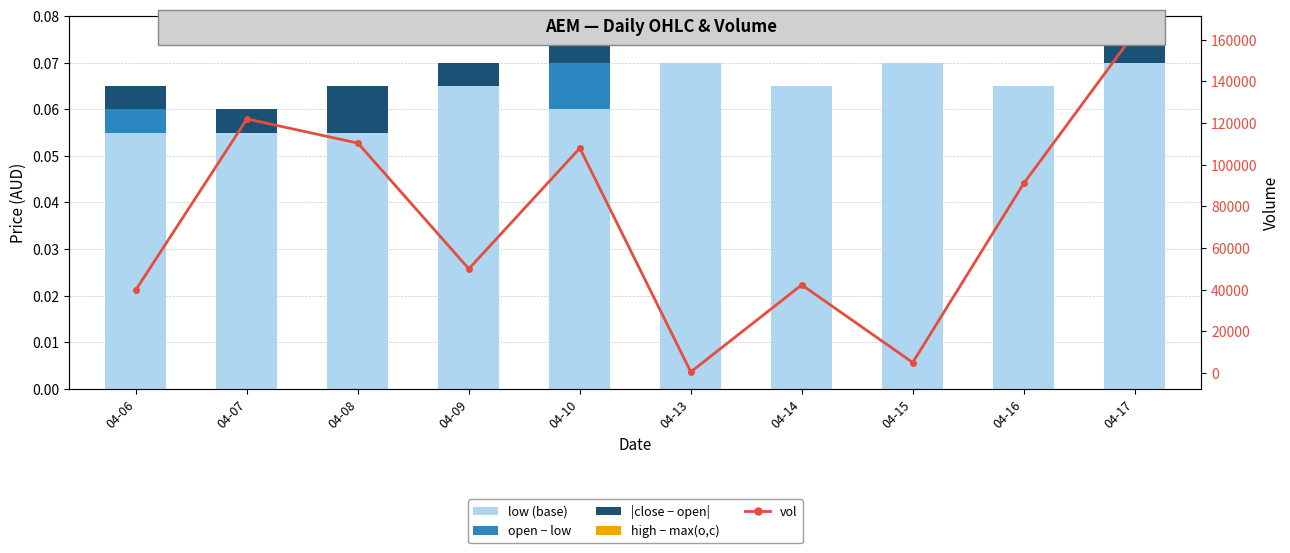

How many groups of bars are there?

10